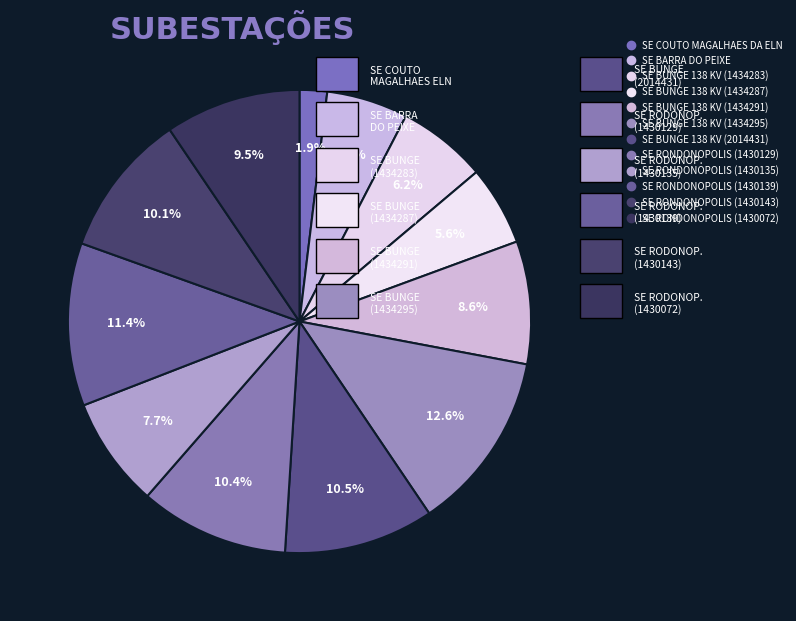

How much of the chart is everything except SE RONDONOPOLIS (1430139)?

88.6%